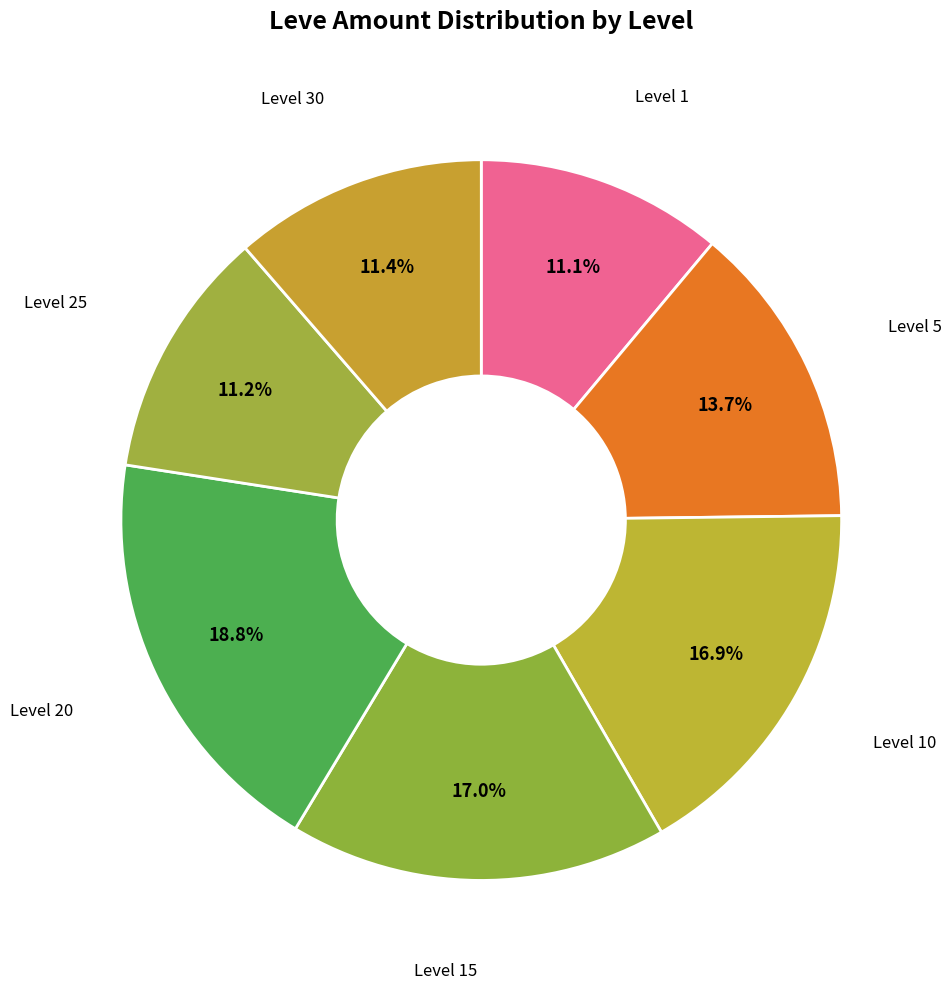

How many slices are in this pie chart?

7